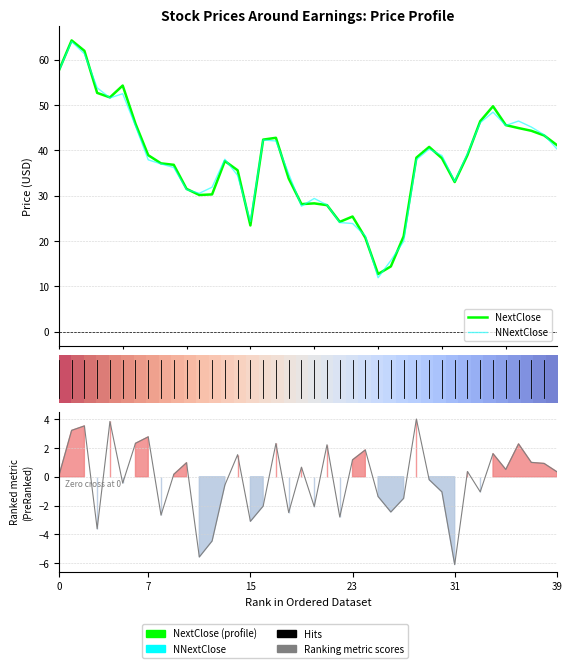

How many distinct data groups are displayed?

4